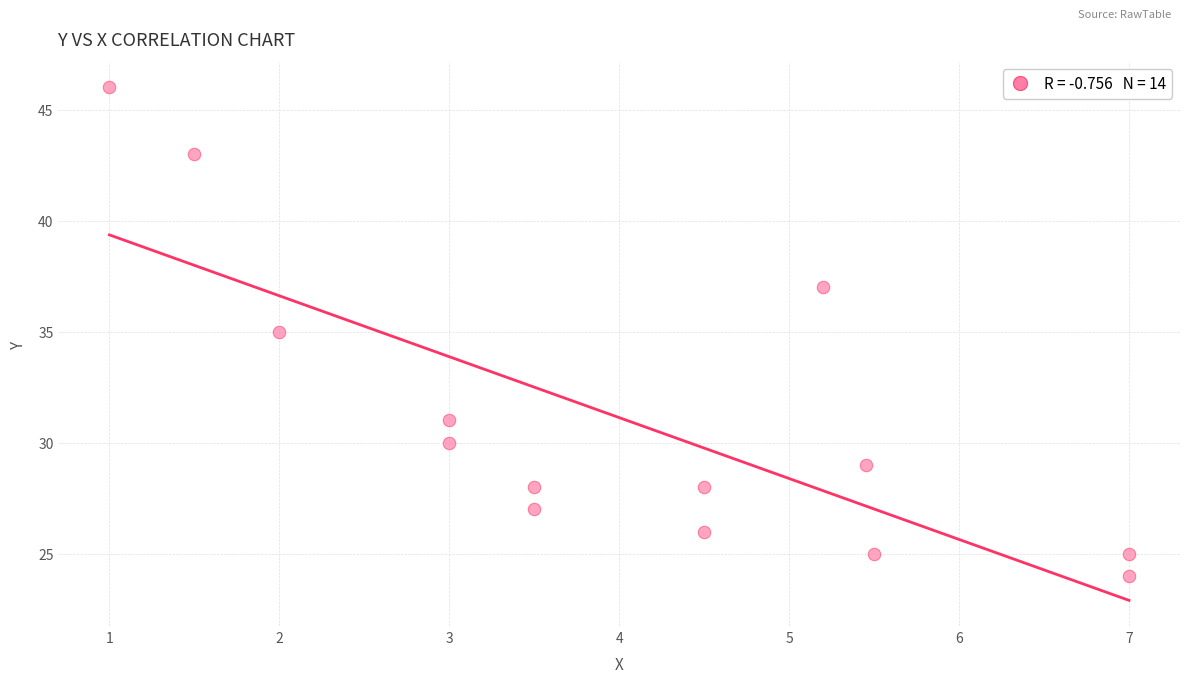

What is the range of Y values (max minus min)?

22